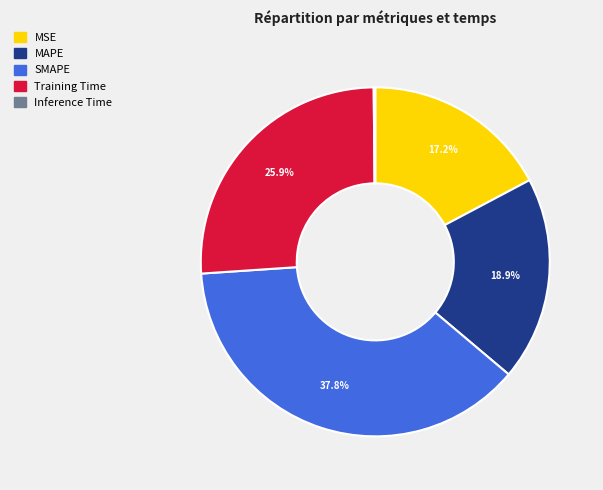

Do MSE and SMAPE together represent more than half of the pie?

Yes